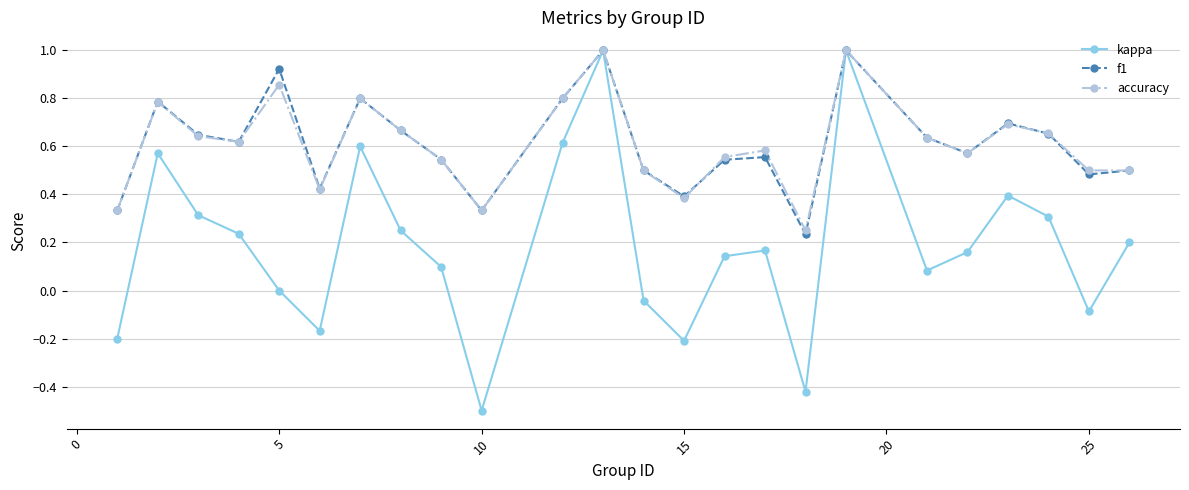

Which series has the widest spread of values?

kappa